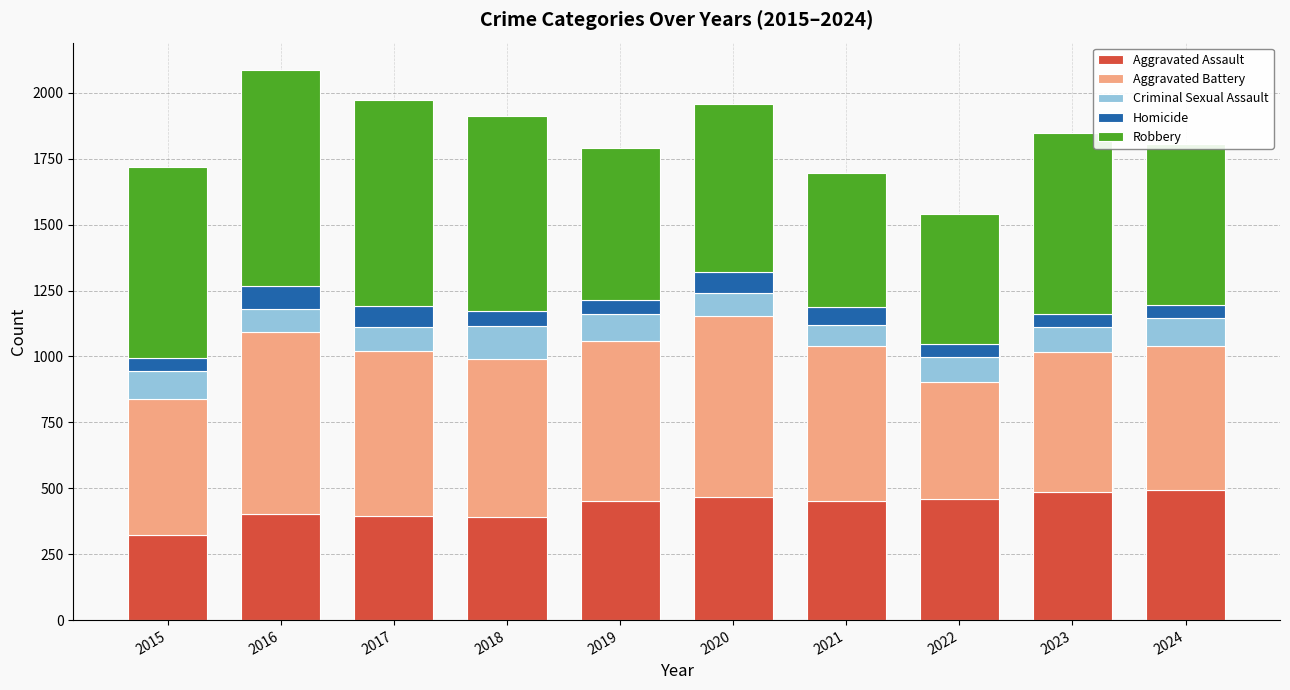

What is the value of the Aggravated Assault bar at the 10th from the left?

494